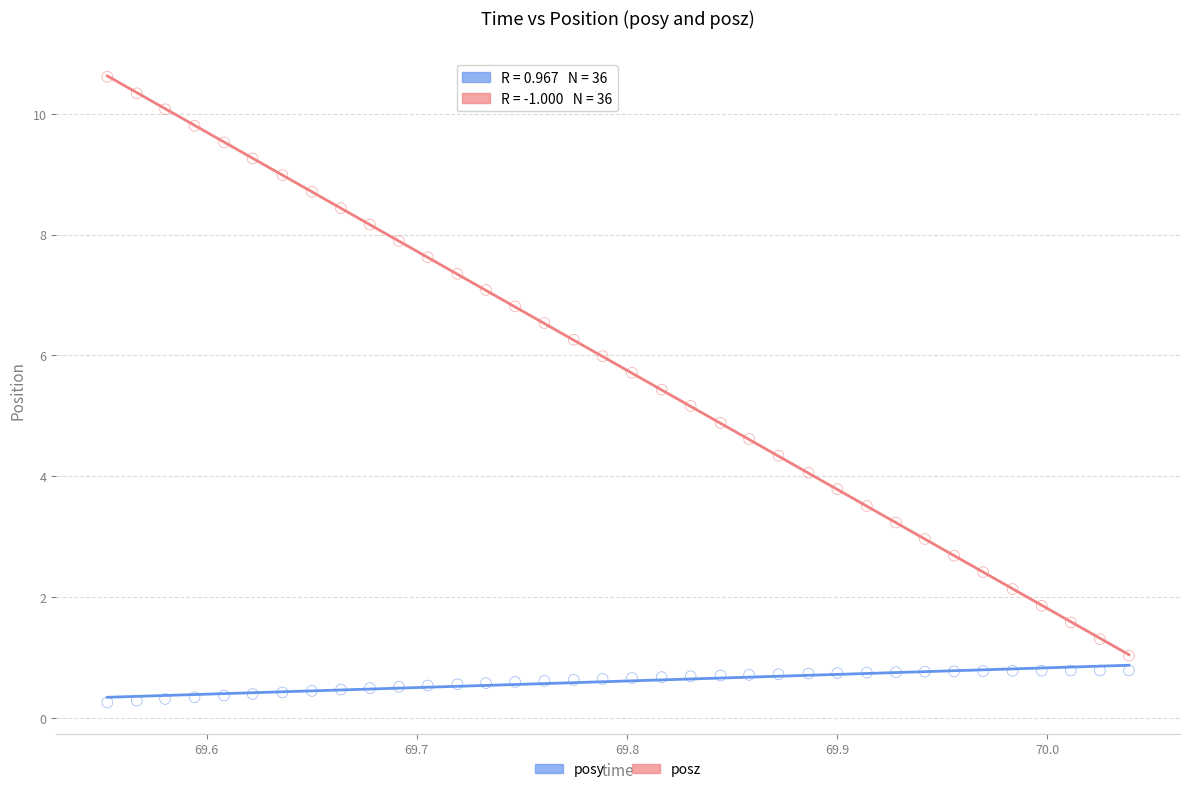

Which series reaches the maximum Y coordinate?

posz